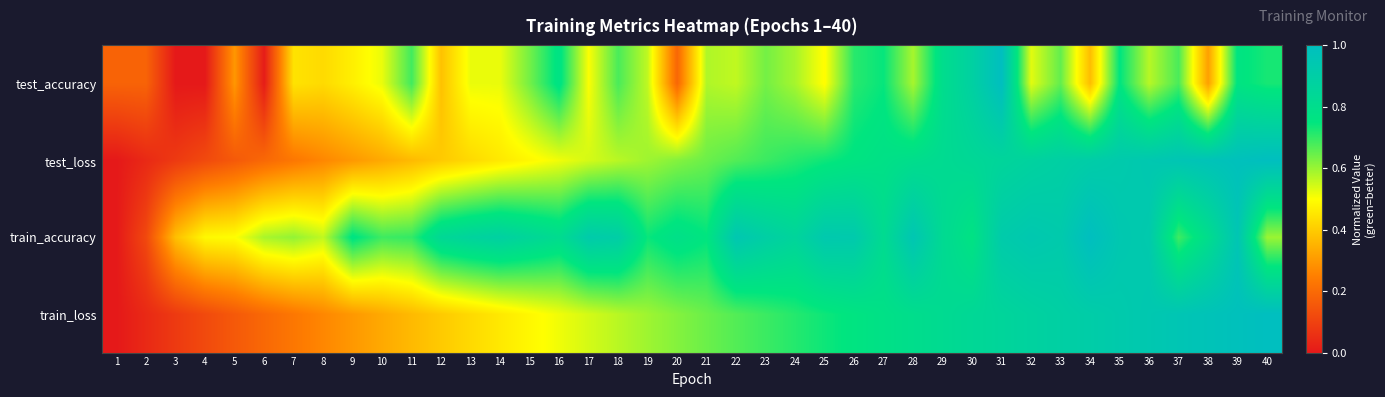

Which series changed the most between 11 and 28?

test_loss